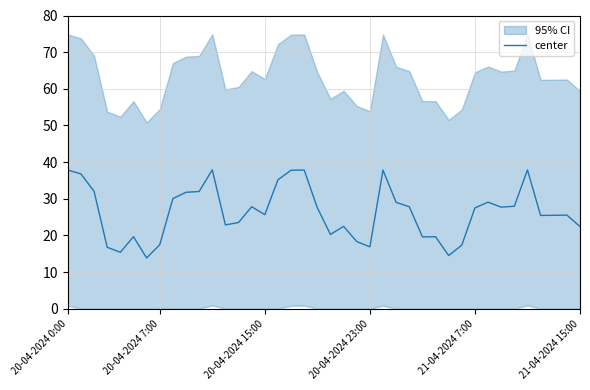

True or false: the data shows 43.5 at 37.

False